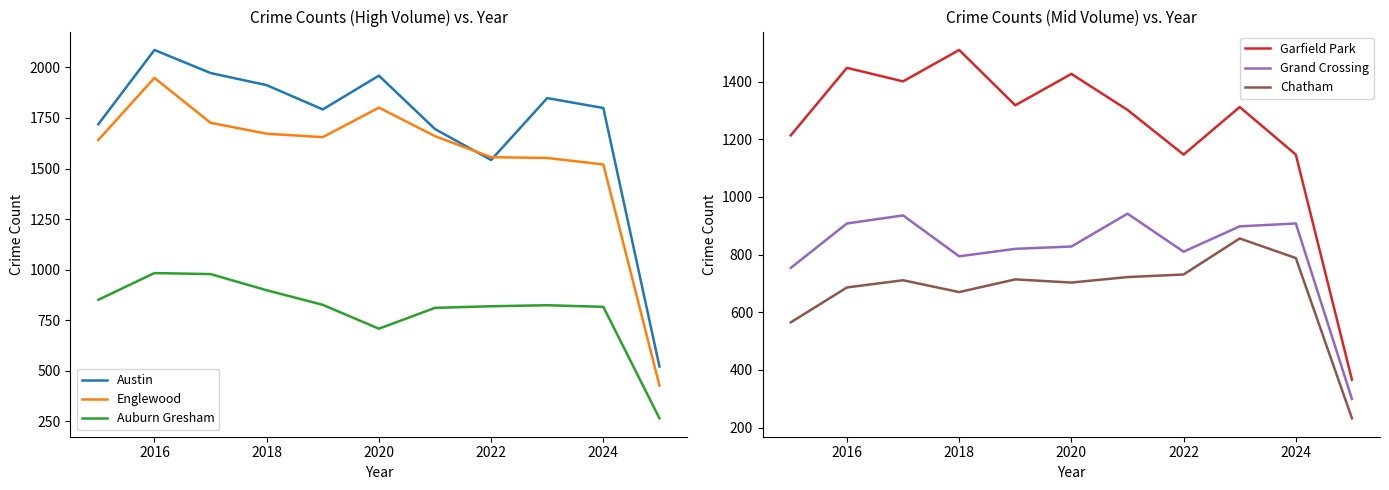

Does the chart have visible grid lines?

No